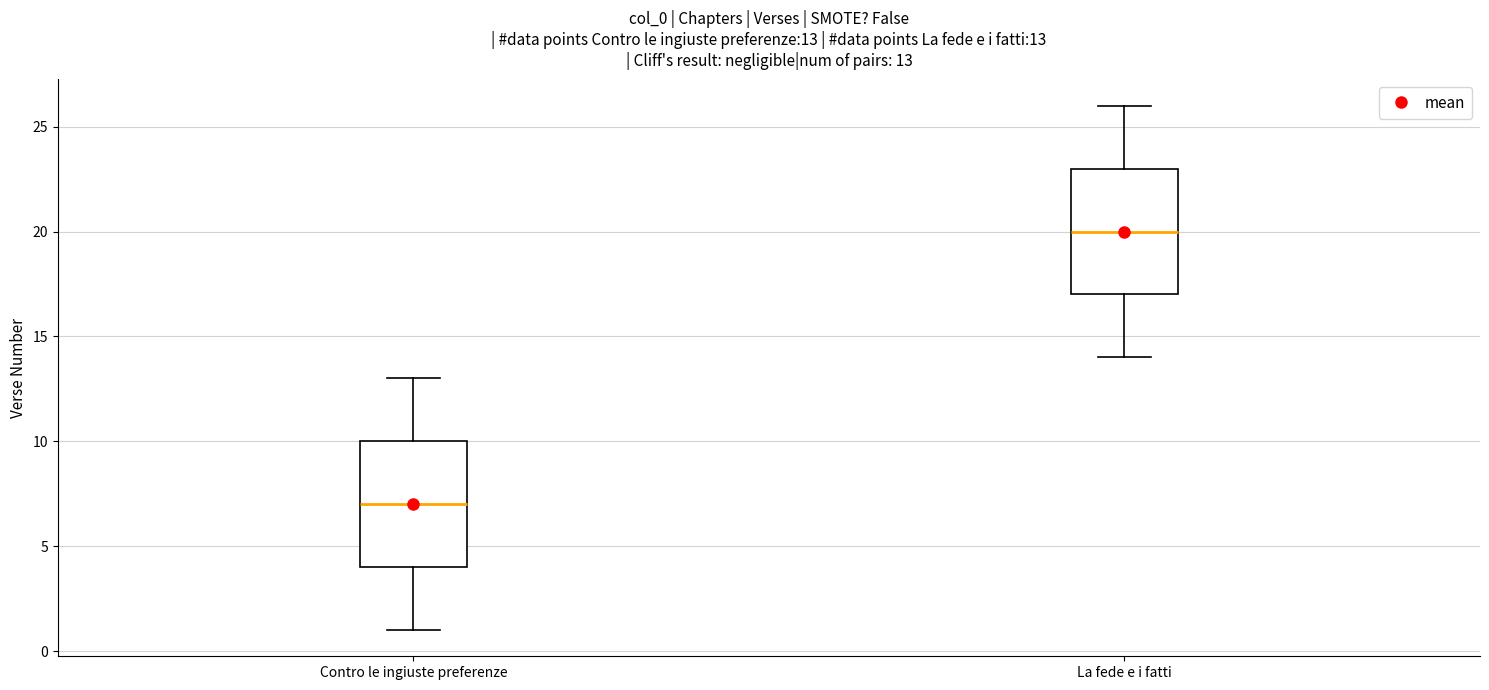

Which box has the highest median line?

La fede e i fatti